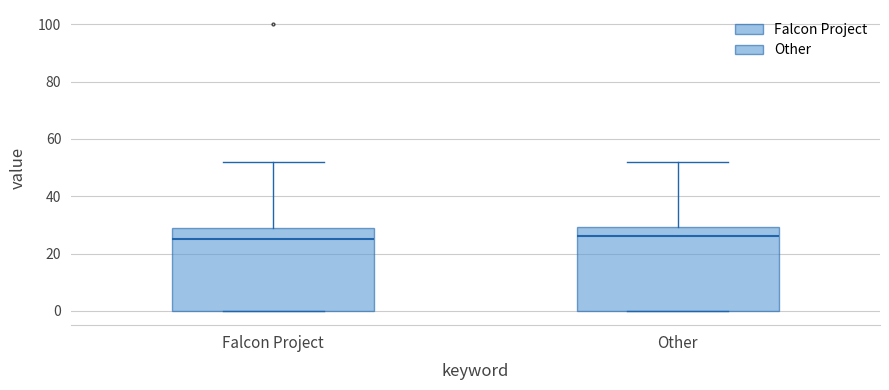

Reading left to right, read every box against the y-axis: the position of its median line, the range the box covers, and the ends of its whiskers. The values are not printed on the chart, so give them approximately, as read against the axis.

Falcon Project: median 26, box 0 to 30, whiskers 0 to 52
Other: median 26, box 0 to 30, whiskers 0 to 52